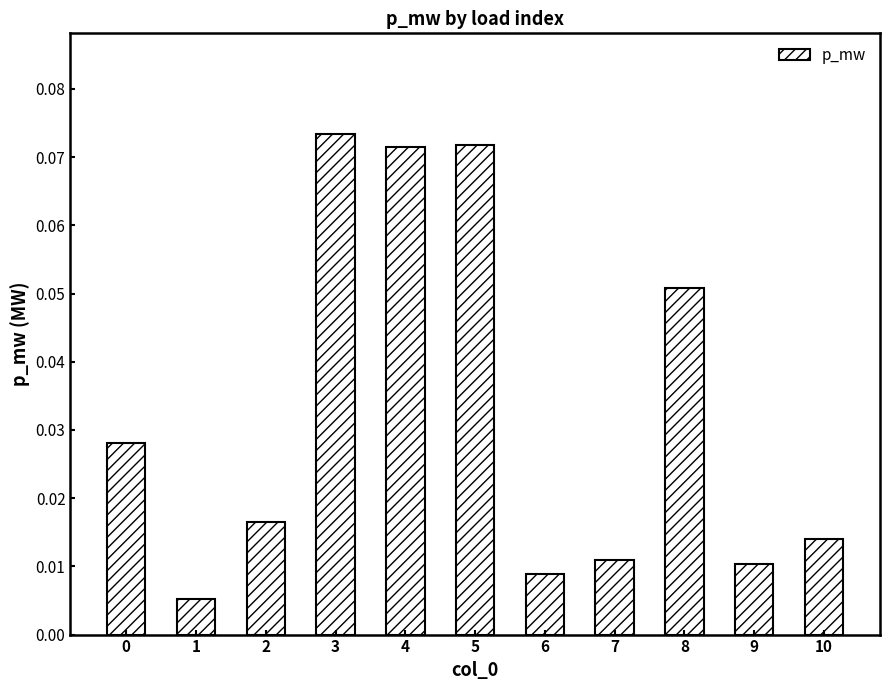

What is the sum of all values?

0.4